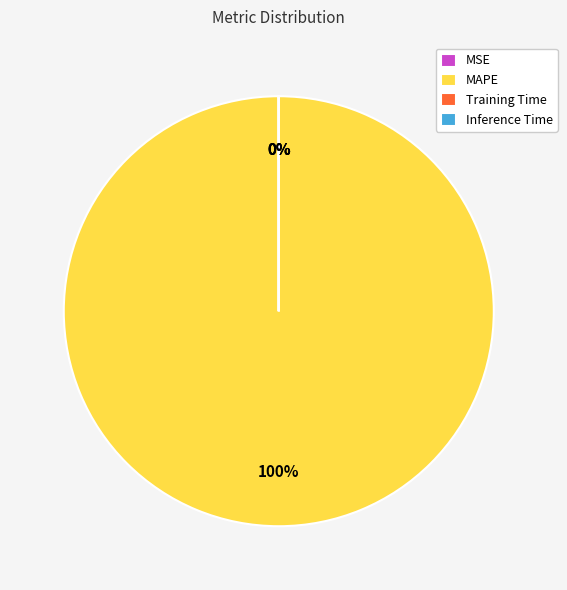

Count the number of slices in the pie.

4